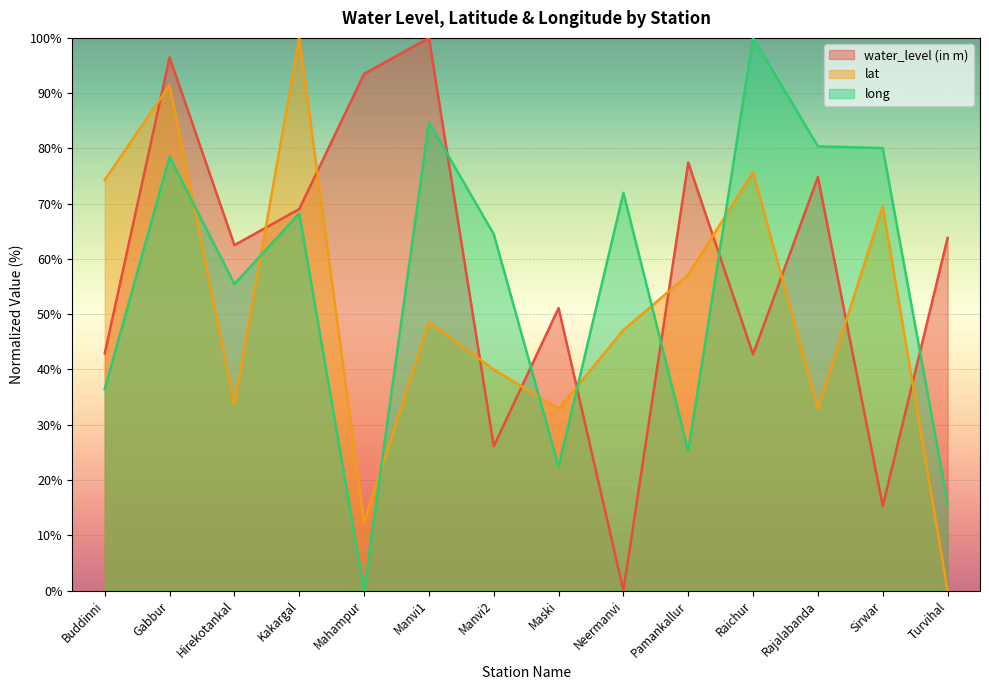

Which series has the largest total across all categories?

water_level (in m)